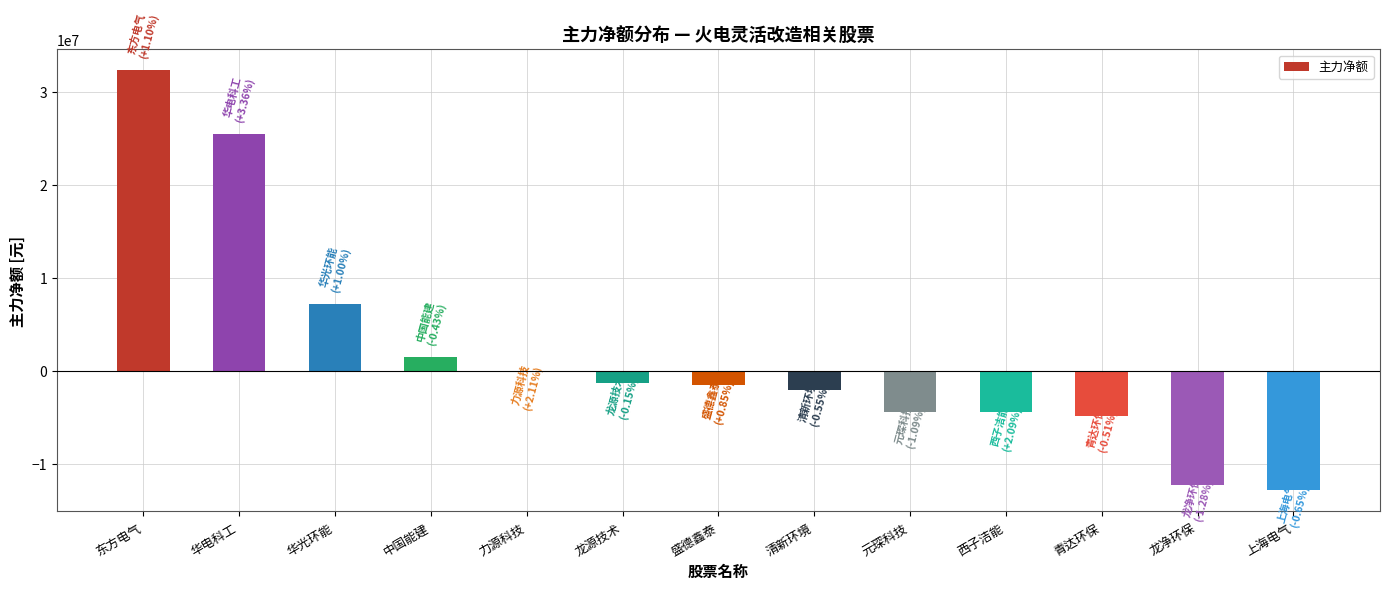

True or false: the data shows 16883803 at 华电科工.

False